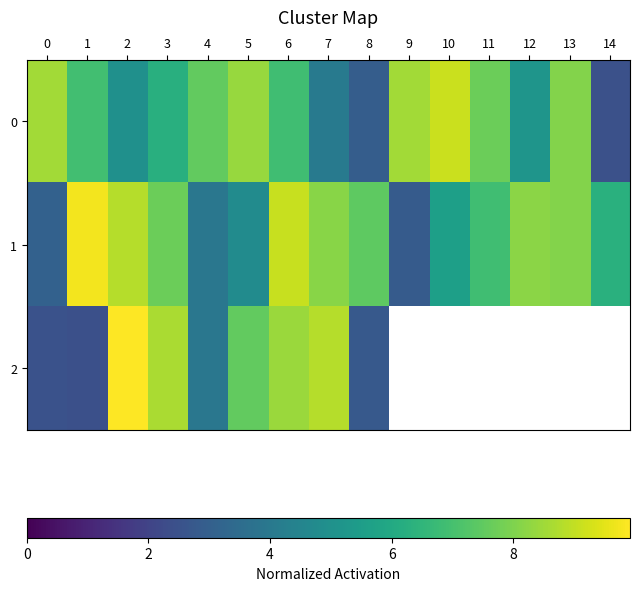

What is the minimum value shown in the chart?

2.4